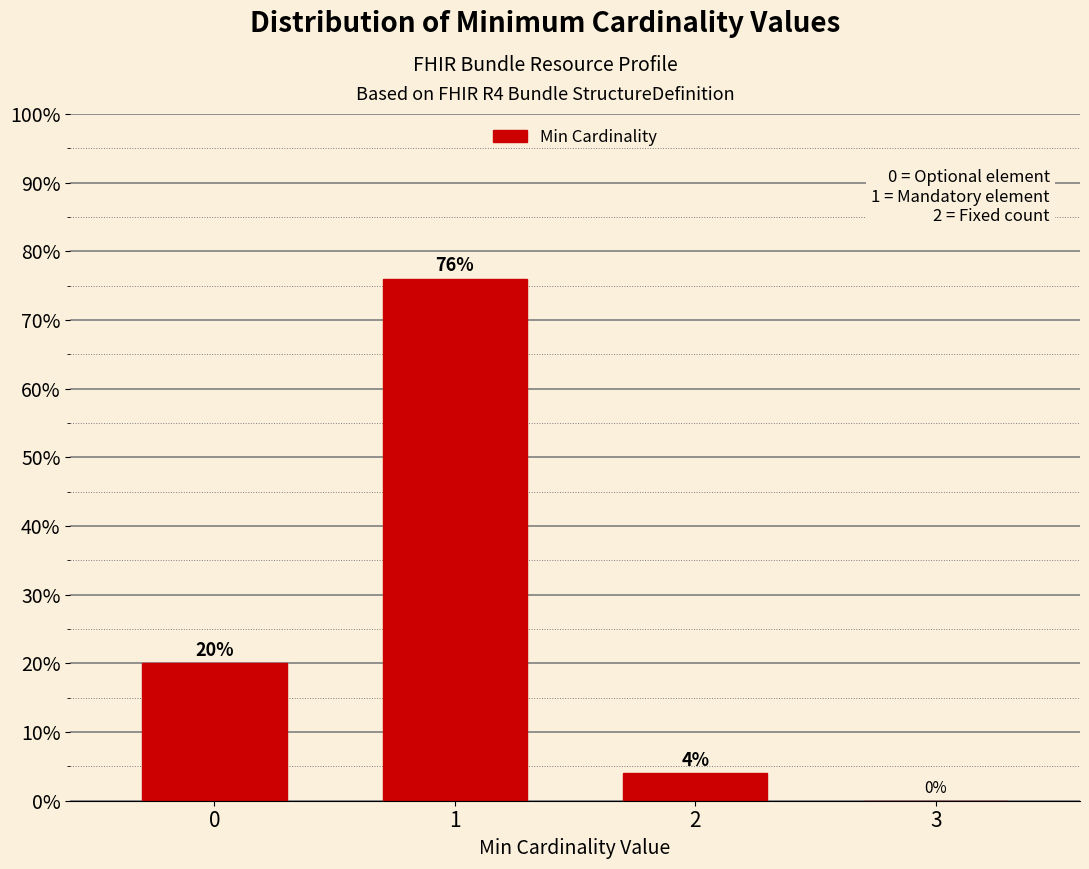

Reading right to left, transcribe all the data shown in this chart.

3=0	2=4	1=76	0=20